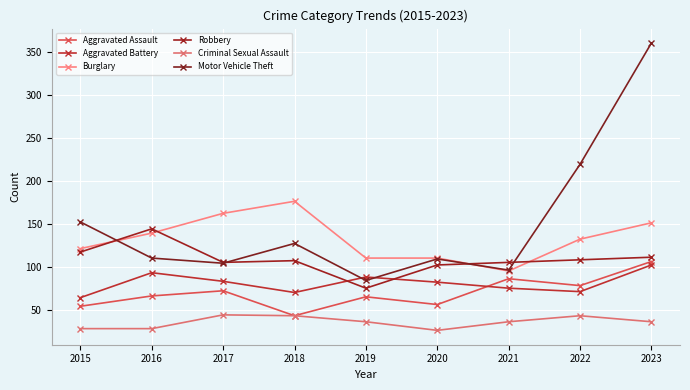

At how many categories does at least one series exceed 319?

1